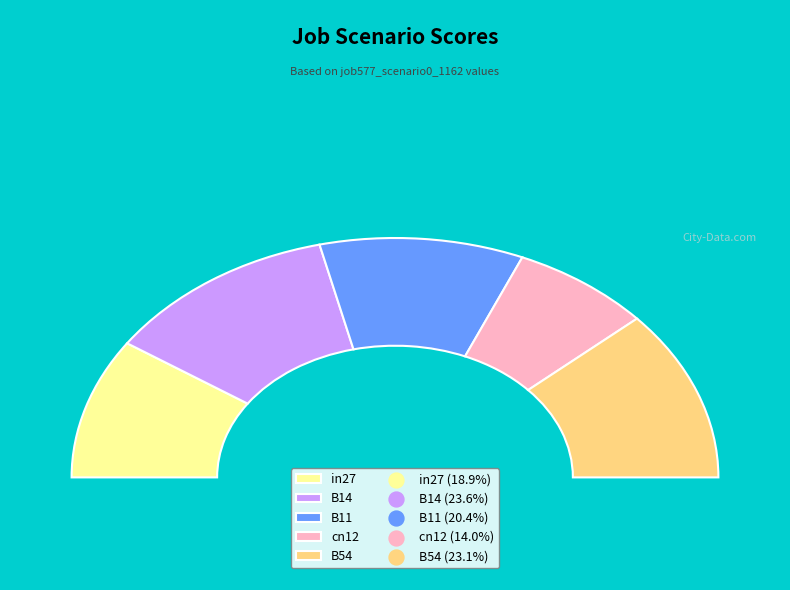

To the nearest percent, what percentage of the pie is B11?

20%